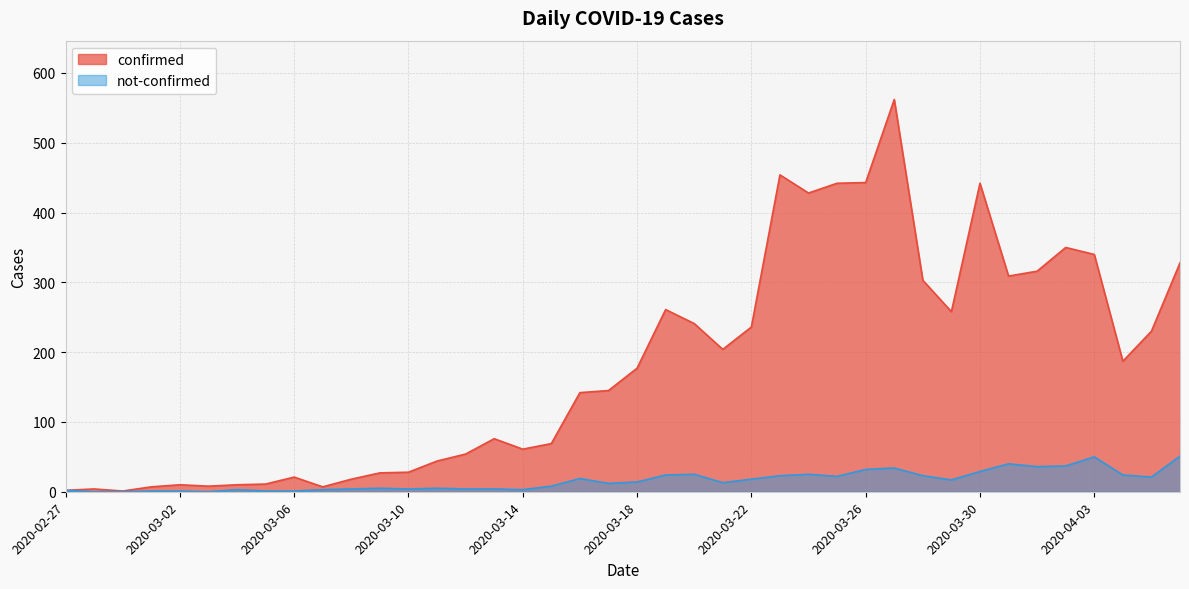

The not-confirmed series shows 51 at 2020-04-06. True or false?

True